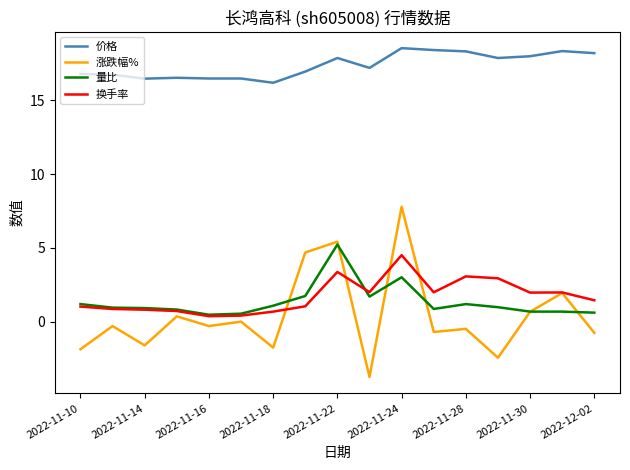

What is the average value of the 换手率 series?

1.7